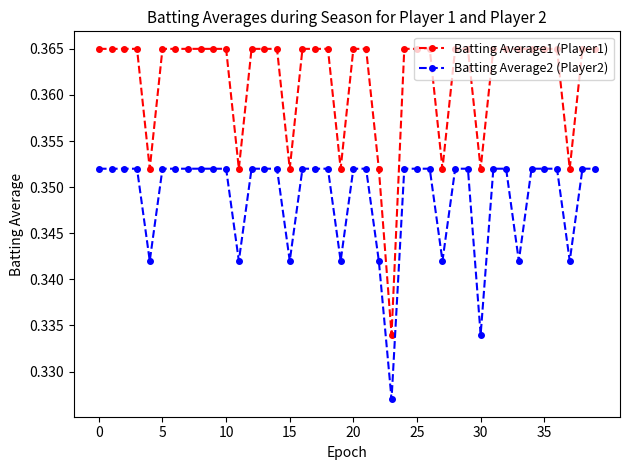

Which series has the widest spread of values?

Batting Average1 (Player1)